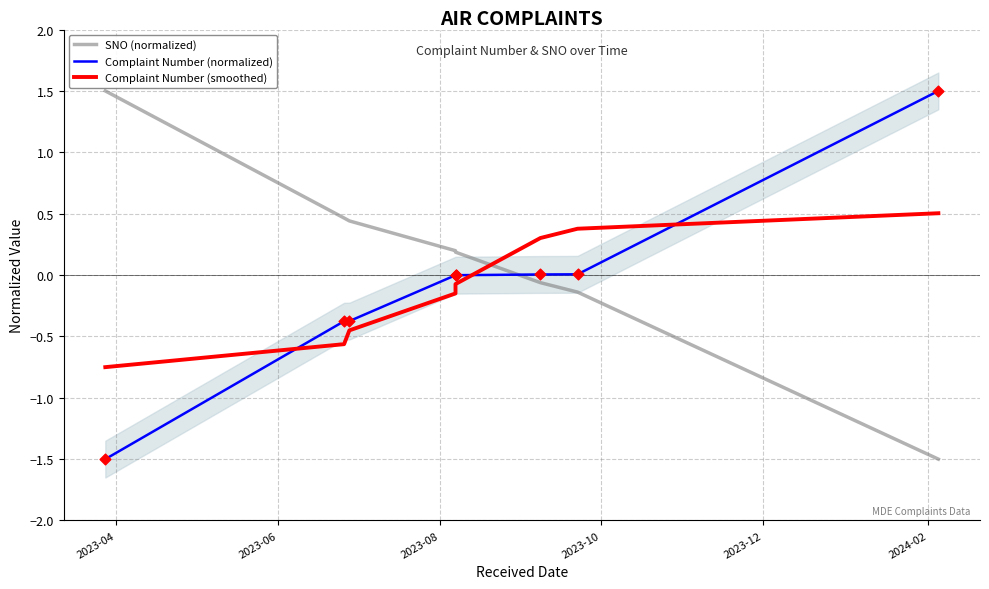

Which series has the widest spread of Y values?

SNO (normalized)